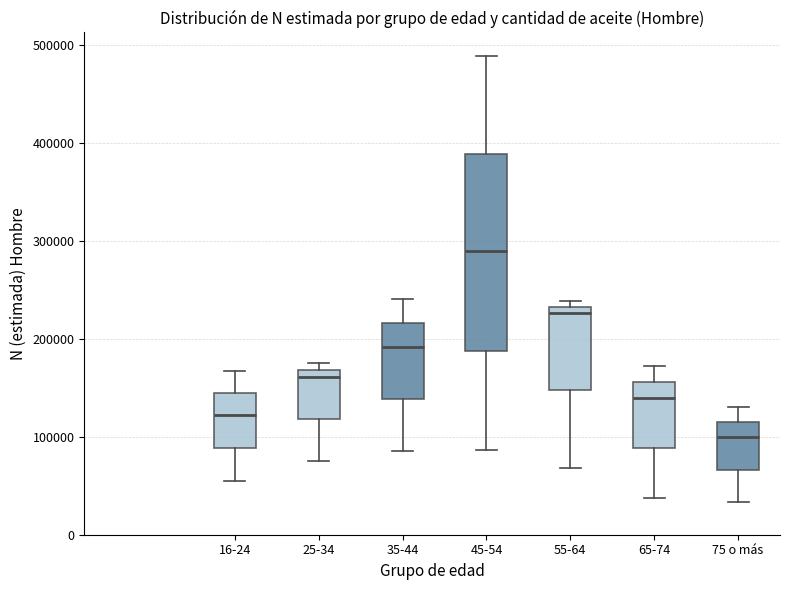

Comparing the boxes themselves (not the whiskers), which one is the tallest?

45-54